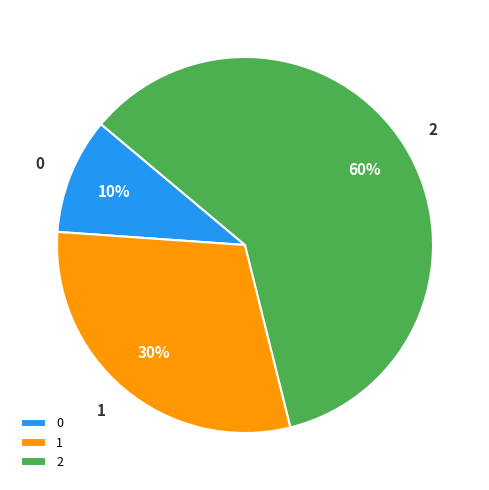

To the nearest percent, what portion does 2 represent?

60%